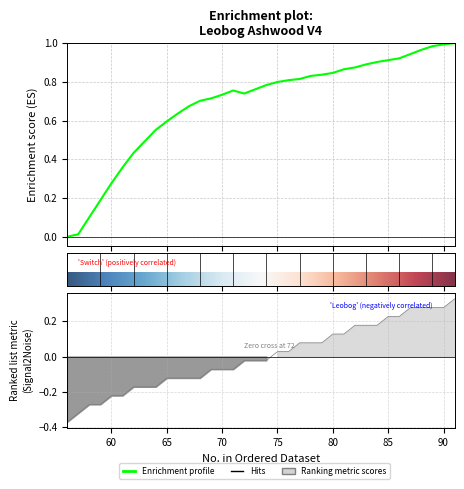

What is the total value across all series at 80?

1.0